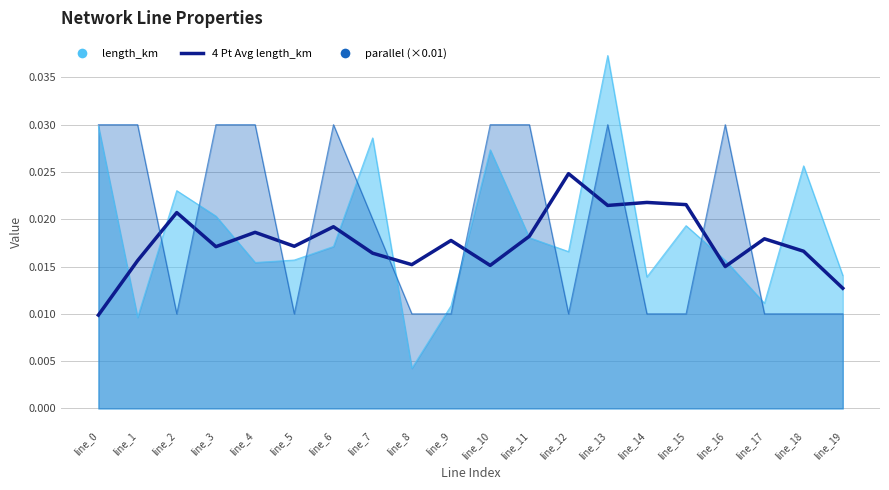

How many values are between 0 and 1?

20